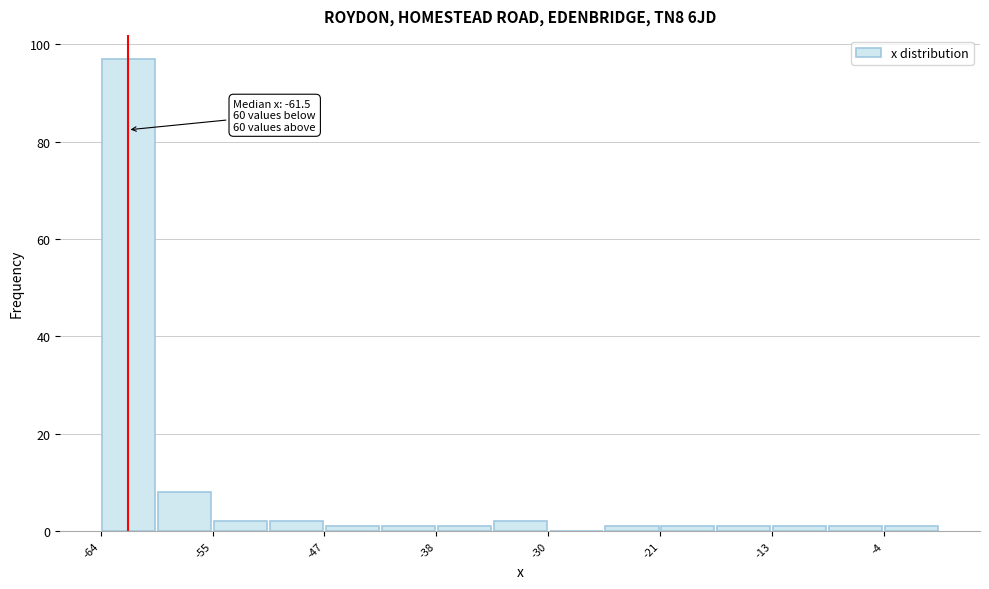

Which range on the x-axis has the tallest bar?

-63 to -59